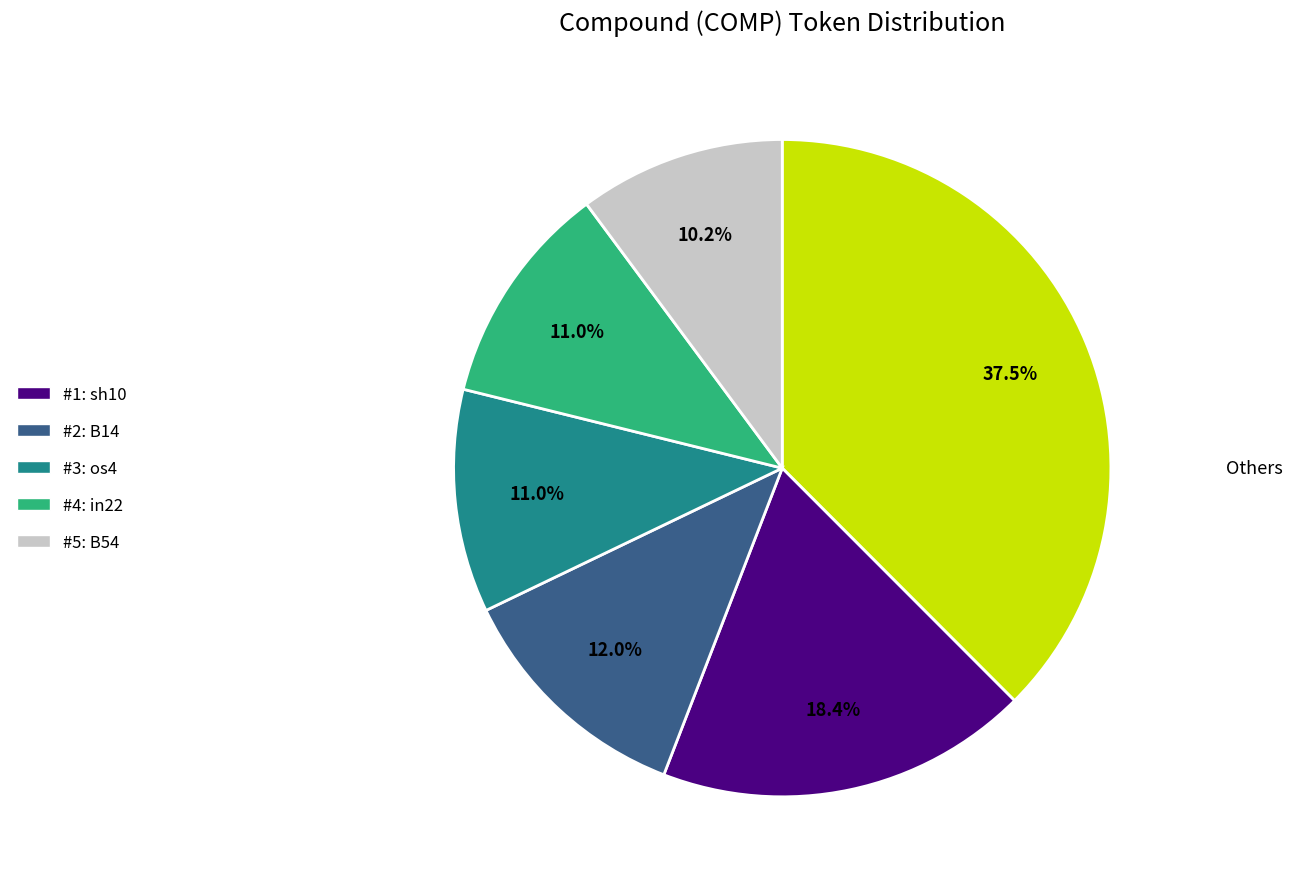

Is there a majority slice in this chart?

No